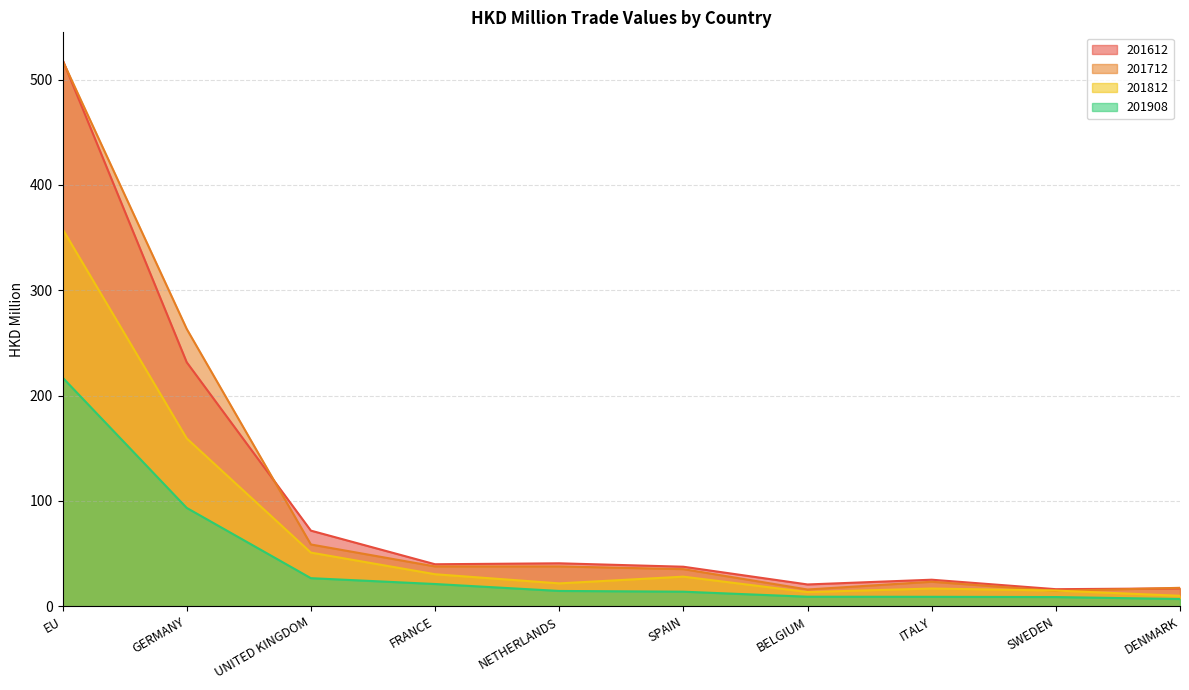

Reading left to right, list all the values displayed in this chart.

201612: EU=518.9	GERMANY=231.7	UNITED KINGDOM=71.9	FRANCE=39.9	NETHERLANDS=40.8	SPAIN=37.6	BELGIUM=20.8	ITALY=25.3	SWEDEN=16.3	DENMARK=17.1
201712: EU=518.2	GERMANY=263.3	UNITED KINGDOM=58.7	FRANCE=37.9	NETHERLANDS=37.9	SPAIN=35.3	BELGIUM=16.0	ITALY=23.3	SWEDEN=14.7	DENMARK=17.6
201812: EU=358.2	GERMANY=159.4	UNITED KINGDOM=51.0	FRANCE=30.5	NETHERLANDS=21.8	SPAIN=28.2	BELGIUM=13.6	ITALY=16.9	SWEDEN=15.0	DENMARK=10.0
201908: EU=217.2	GERMANY=93.4	UNITED KINGDOM=26.7	FRANCE=21.2	NETHERLANDS=14.6	SPAIN=13.9	BELGIUM=9.1	ITALY=9.0	SWEDEN=8.8	DENMARK=6.9